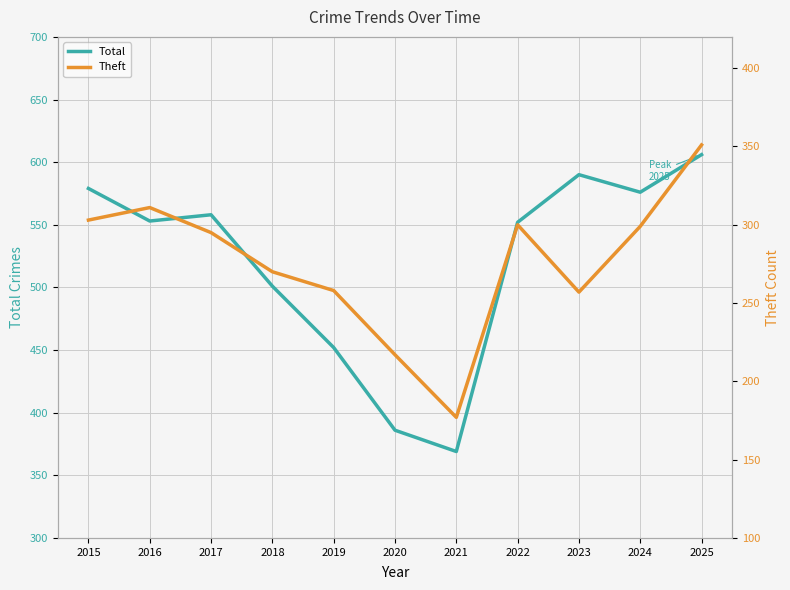

What is the approximate value of Theft at 2024, to the nearest 50?

300